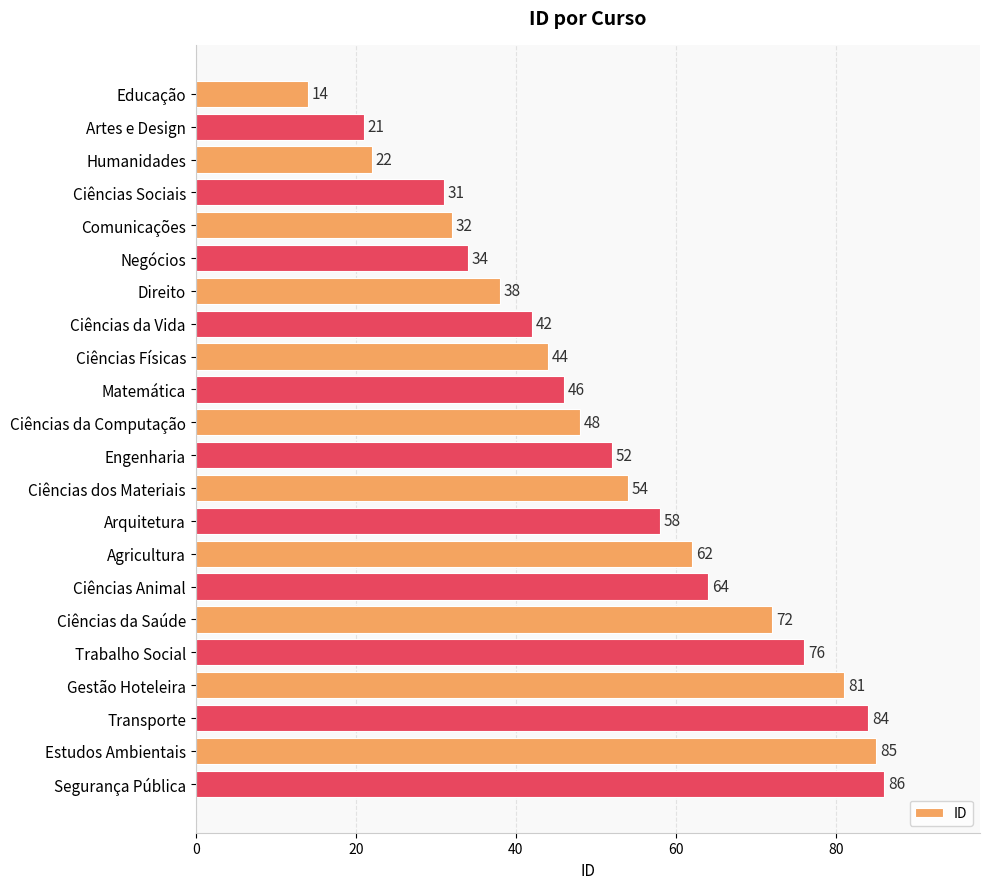

What is the average value?

52